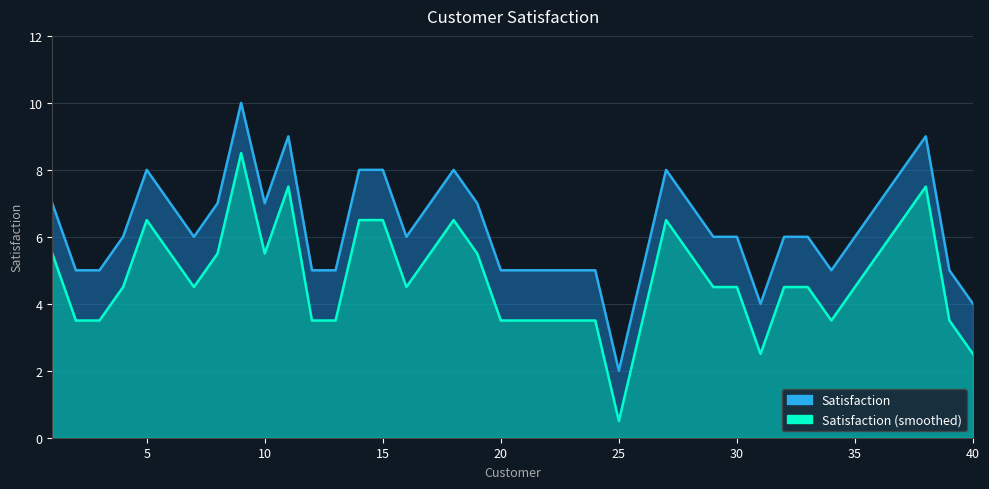

What is the sum of all values?

250